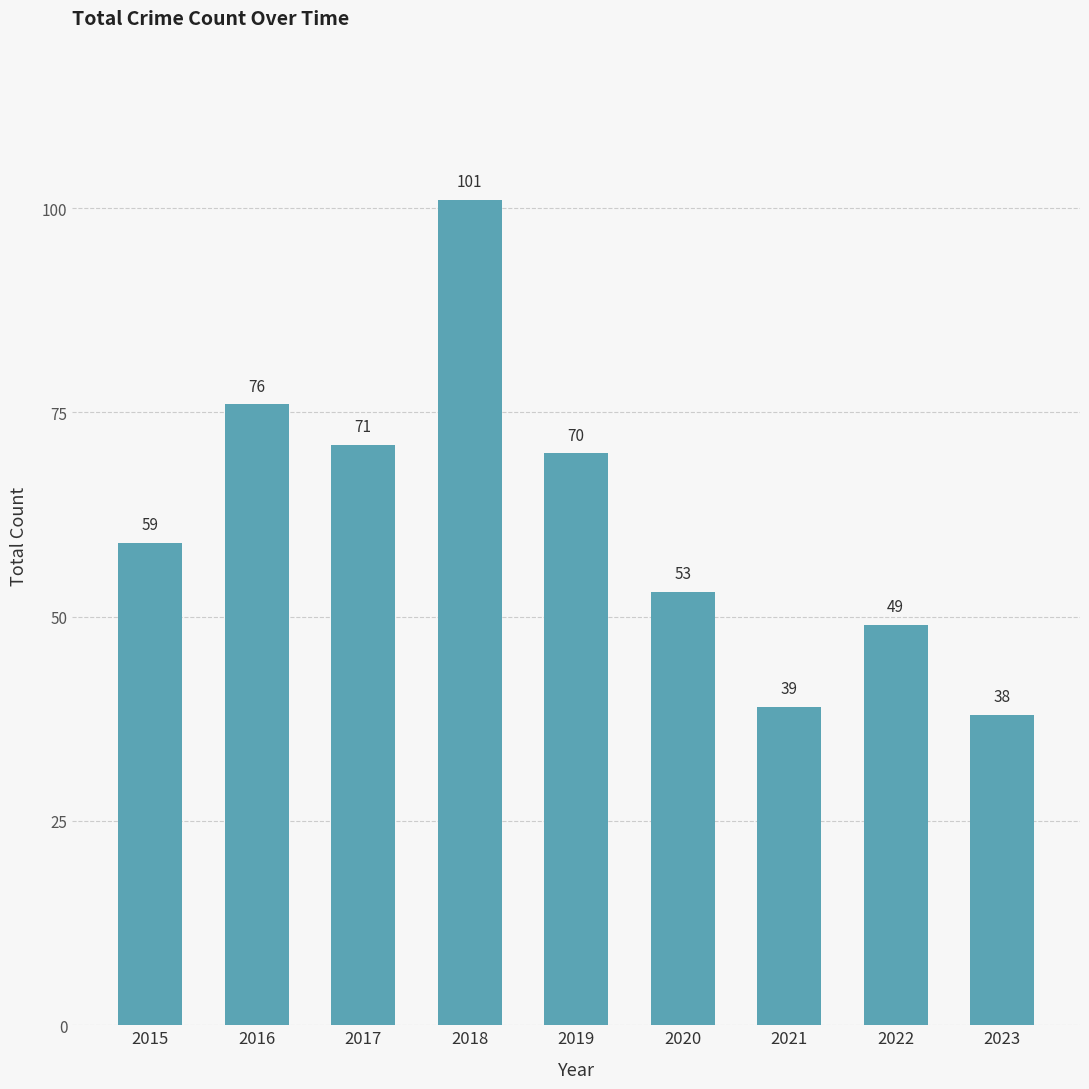

What is the difference between the values at 2016 and 2017?

5